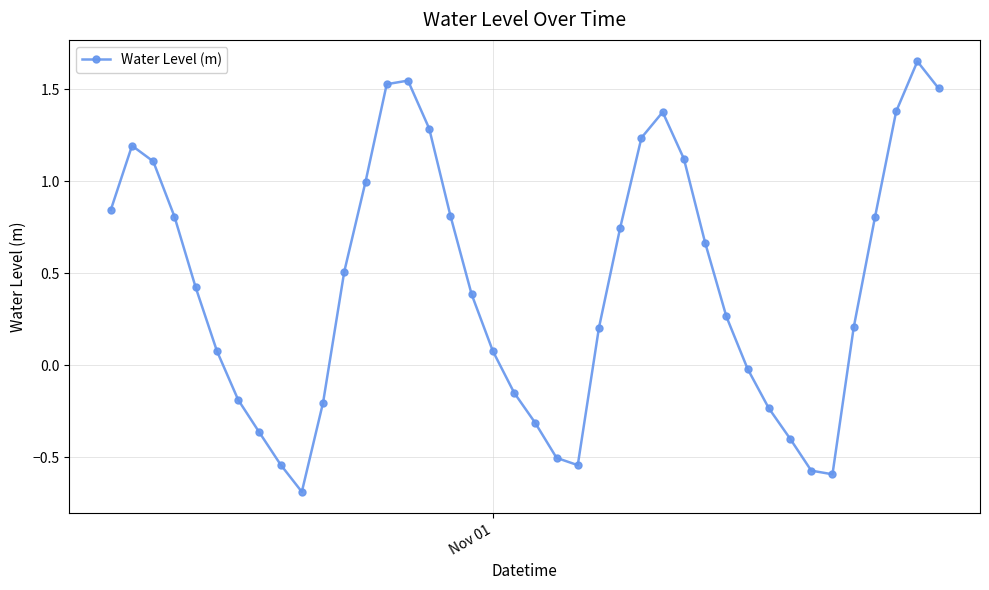

True or false: the data has more than 0 interior local peaks.

True